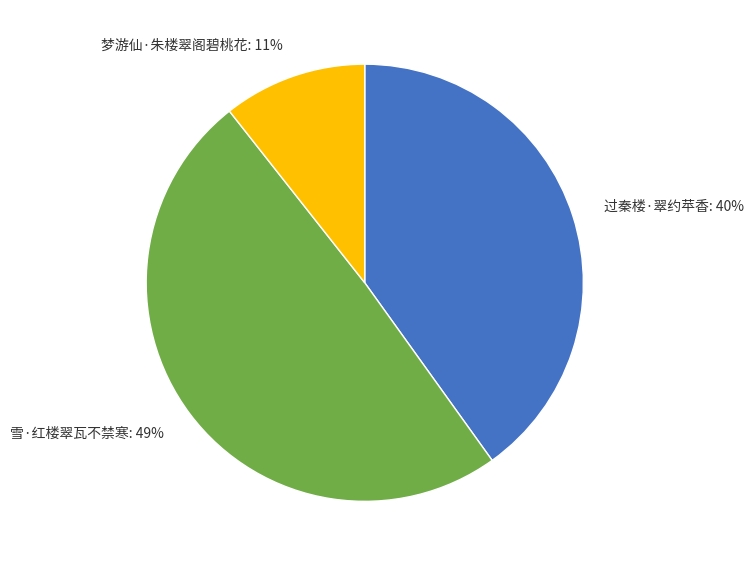

How many slices are in this pie chart?

3